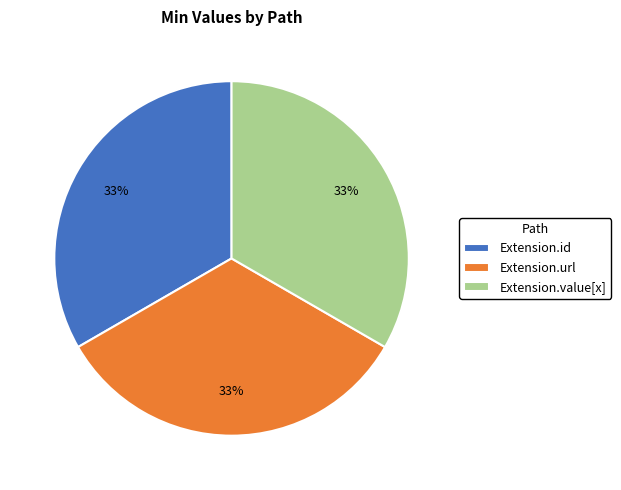

Approximately how many times larger is the value at Extension.id compared to Extension.value[x]?

1.0